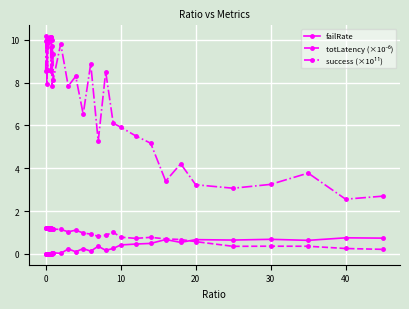

Which series has the largest total across all categories?

success (×10¹¹)